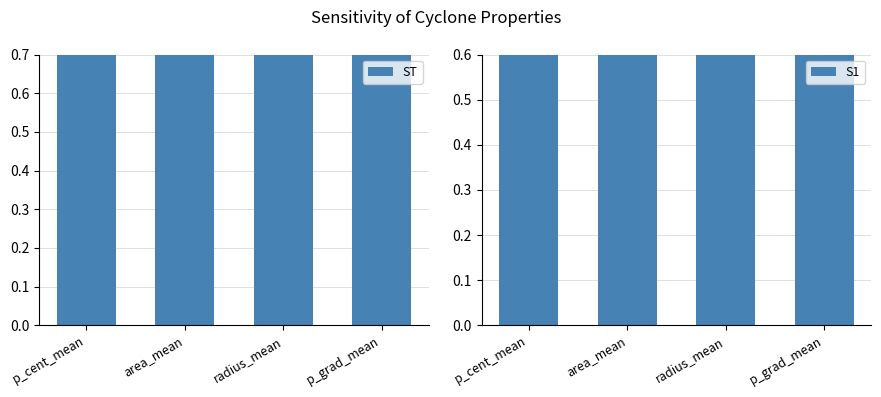

Is the value of ST at p_grad_mean greater than the value of S1 at p_grad_mean?

No